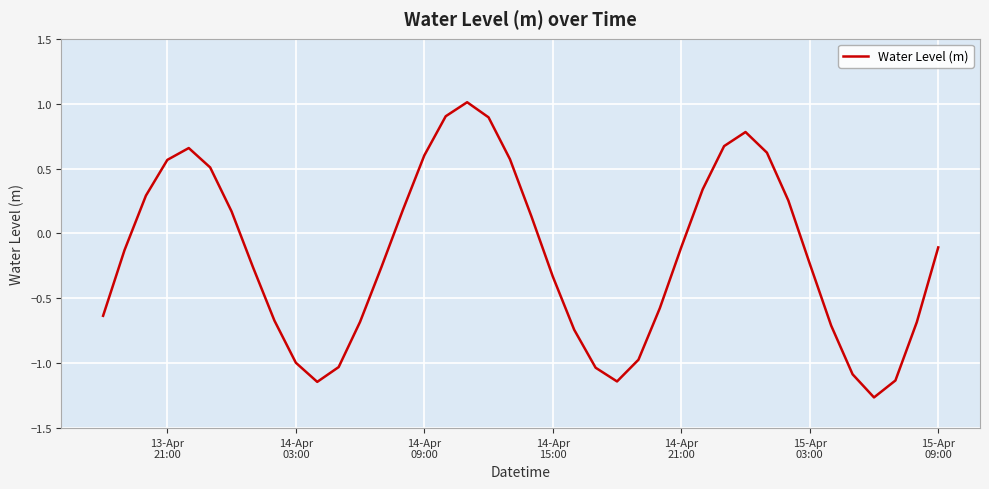

What is the maximum value shown in the chart?

1.0